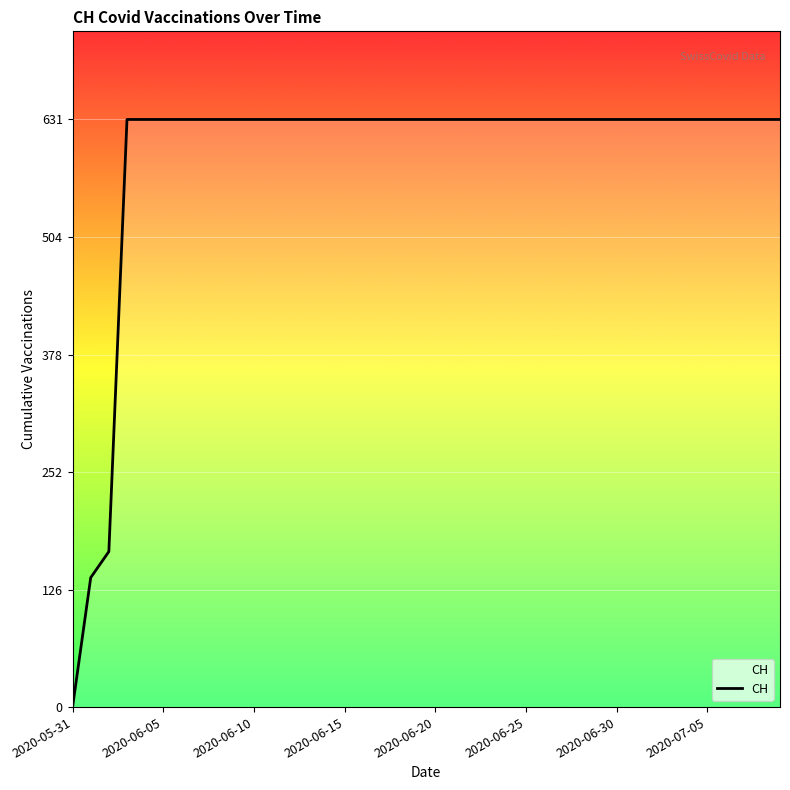

What is the difference between the maximum and minimum values?

631